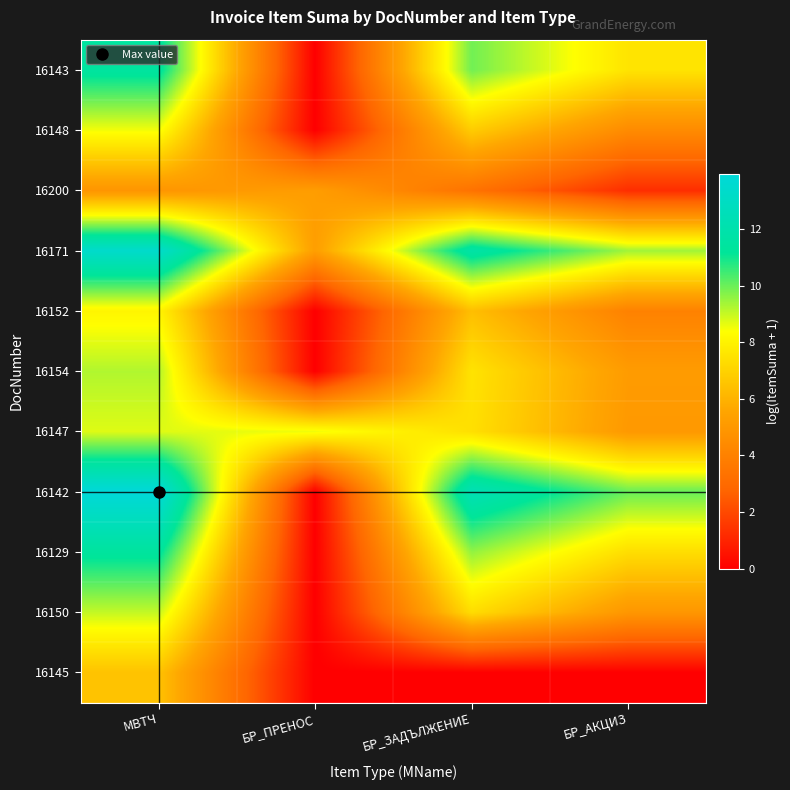

At how many categories does at least one series exceed 1?

4